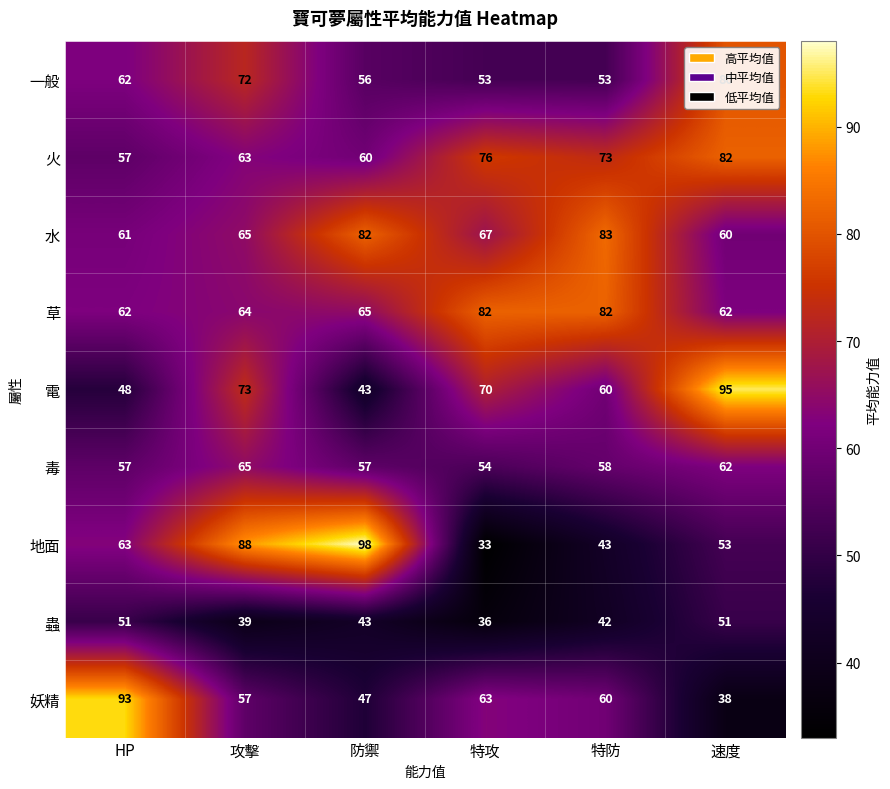

What is the difference between the 妖精 values at 特防 and 特攻?

3